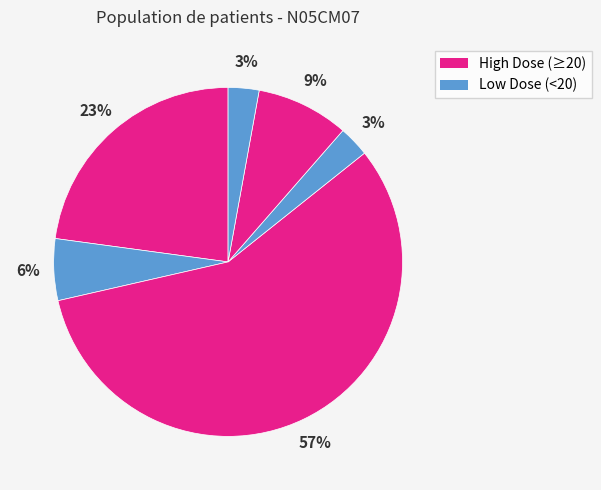

How many slices are in this pie chart?

6